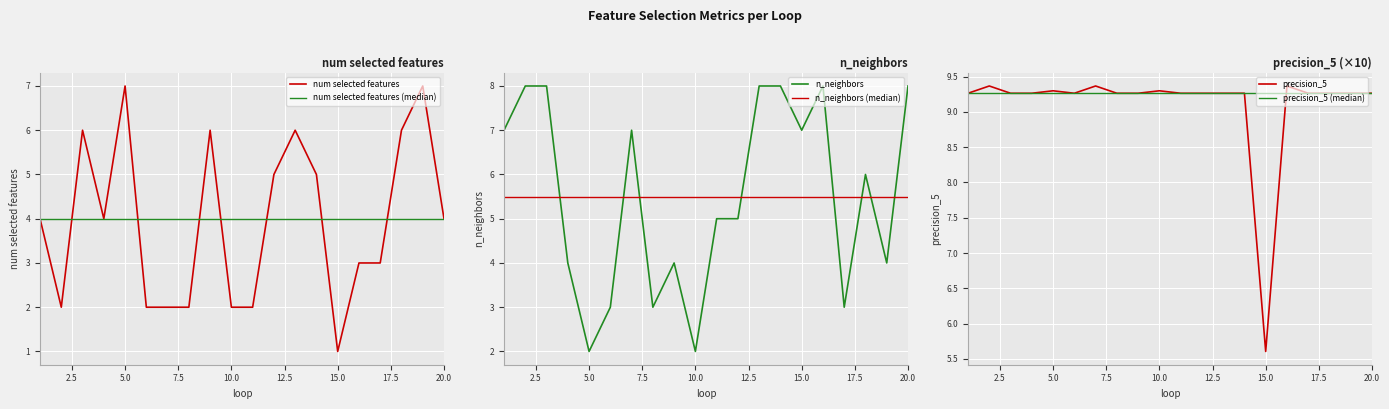

At how many categories does at least one series exceed 3?

20